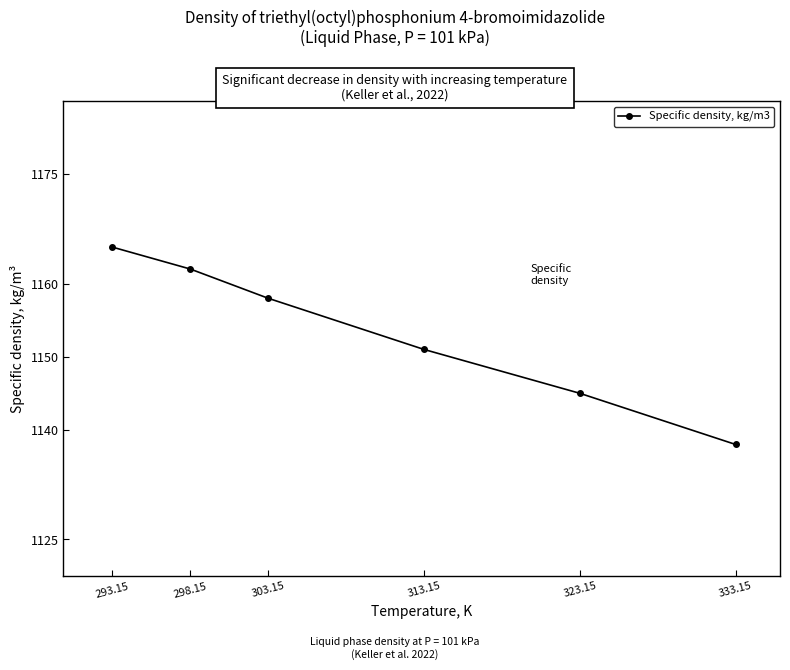

At which category does the chart reach its peak across all series?

293.15